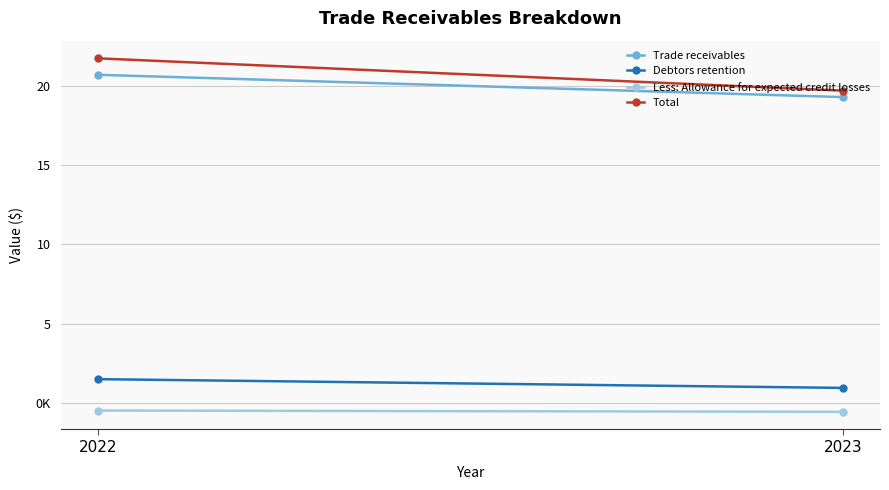

Which label corresponds to the smallest value in the chart?

2023